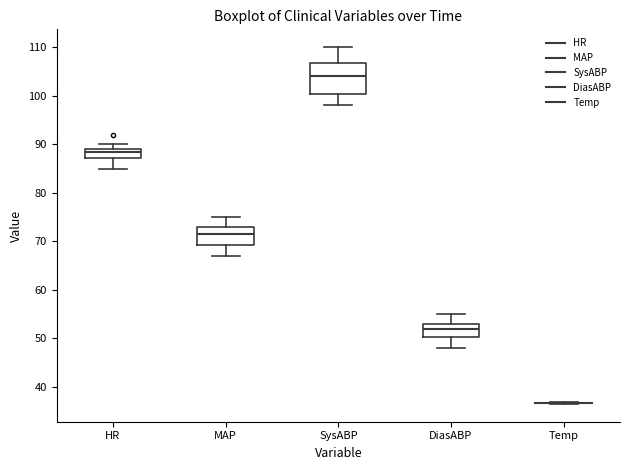

Which box is the tallest, from its lower edge to its upper edge?

SysABP